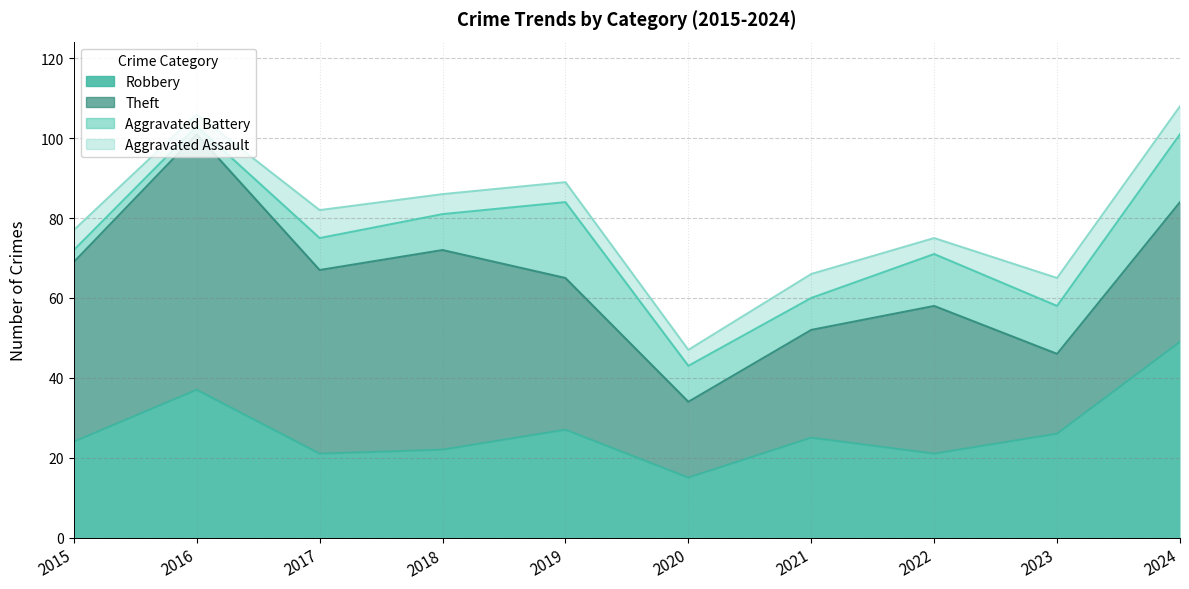

How many intersections are there between Aggravated Assault and Aggravated Battery?

1